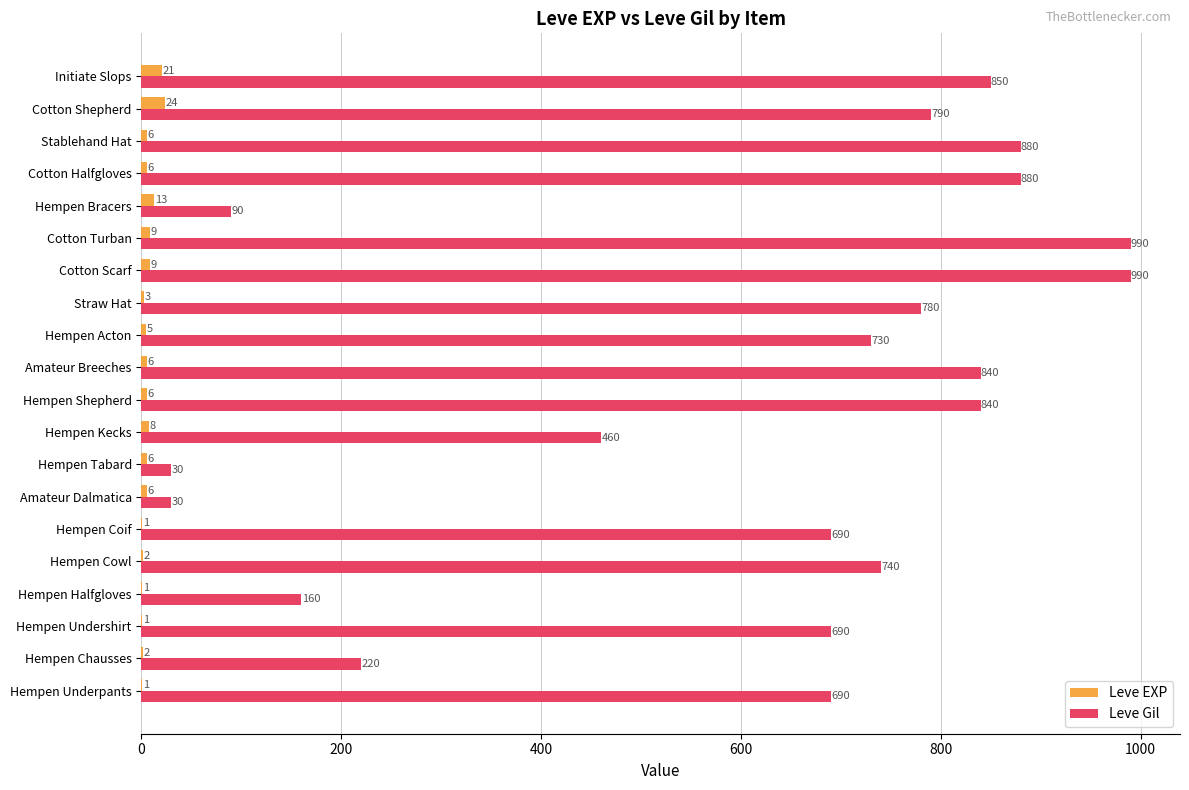

True or false: Leve Gil has a value of 90 at Hempen Bracers.

True